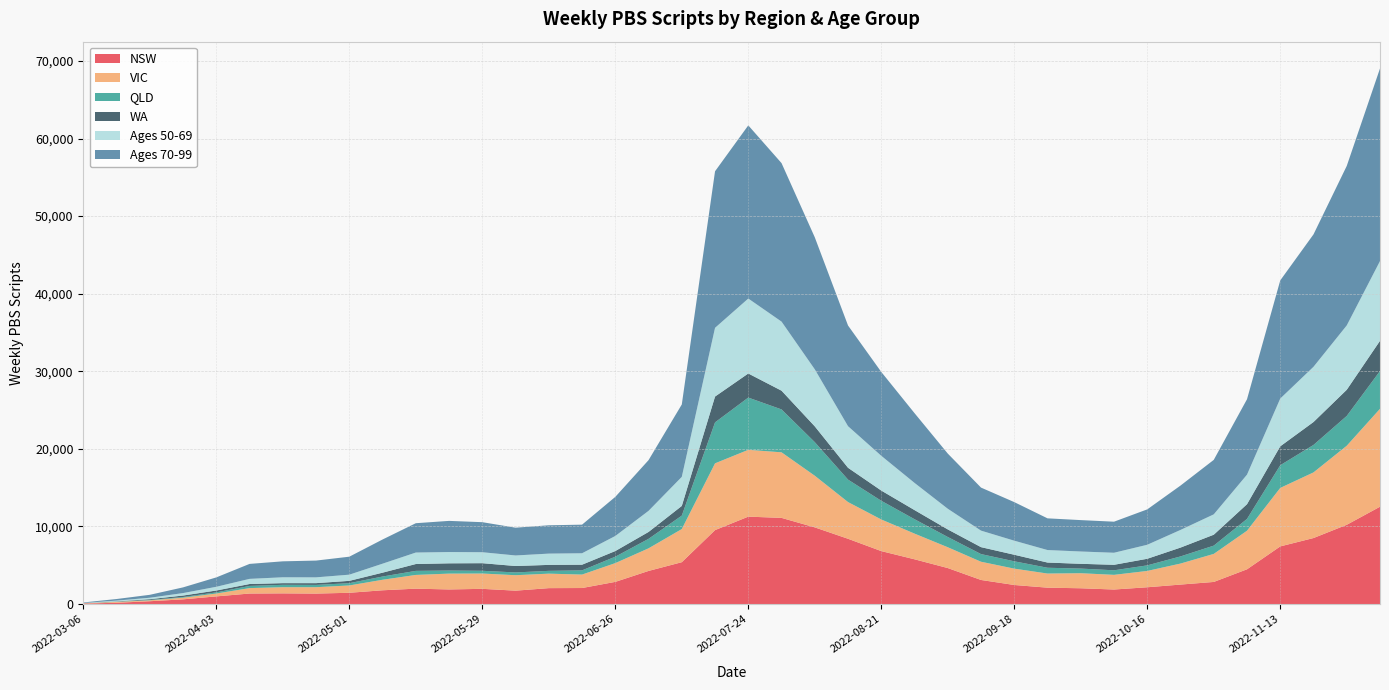

Reading left to right, what are all the values shown in this chart?

NSW: 56	157	358	600	980	1349	1370	1342	1446	1767	1977	1875	1954	1719	2044	2059	2851	4261	5388	9524	11260	11100	9877	8407	6819	5762	4633	3097	2450	2104	2028	1866	2157	2504	2842	4473	7424	8502	10210	12540
VIC: 37	114	115	211	369	700	797	825	942	1356	1769	2041	1973	1991	1867	1734	2419	2914	4272	8607	8611	8451	6657	4731	4077	3310	2682	2349	2107	1821	1940	1891	2104	2708	3615	4972	7539	8460	10190	12620
QLD: 5	33	50	92	149	279	306	292	295	419	523	398	354	358	361	541	826	1222	1733	5281	6737	5529	4328	2895	2409	1857	1322	988	946	747	596	586	719	920	1067	1520	2925	3541	3842	4870
WA: 7	31	96	187	240	248	215	229	300	496	883	929	979	828	769	731	729	889	1247	3327	3104	2416	2036	1524	1318	1176	976	894	844	670	616	709	849	1139	1407	1900	2438	2955	3371	3893
Ages 50-69: 30	101	187	317	480	663	755	747	797	1158	1480	1454	1413	1359	1453	1474	1942	2720	3747	8859	9661	8903	7349	5360	4479	3503	2663	2129	1813	1612	1586	1553	1806	2276	2624	3809	6157	7117	8295	10280
Ages 70-99: 63	206	378	736	1212	1929	2057	2162	2318	3118	3781	4016	3873	3581	3653	3688	5042	6538	9332	20180	22320	20430	17020	12980	10810	8990	7113	5547	4973	4087	4048	4004	4562	5719	7023	9719	15230	17070	20560	24830